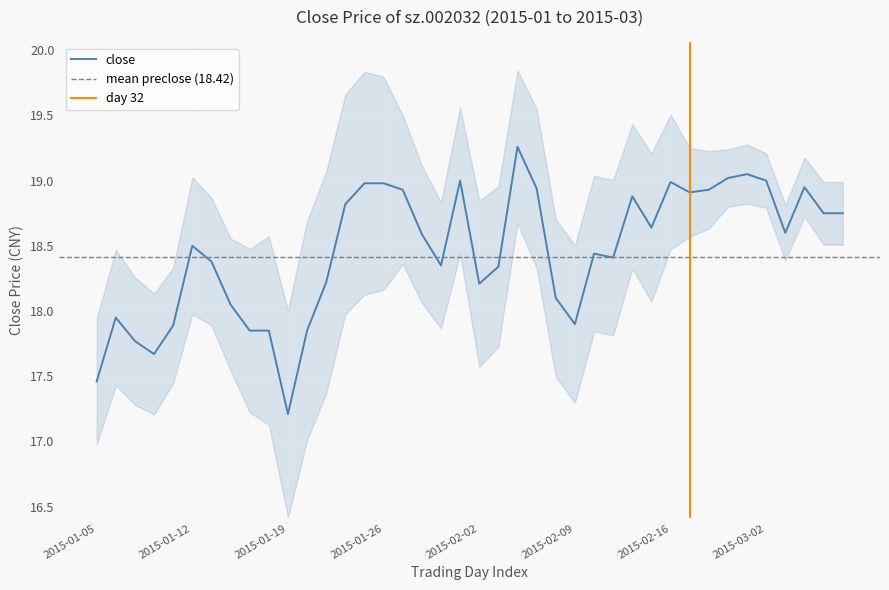

At which label does close reach its minimum?

2015-01-19